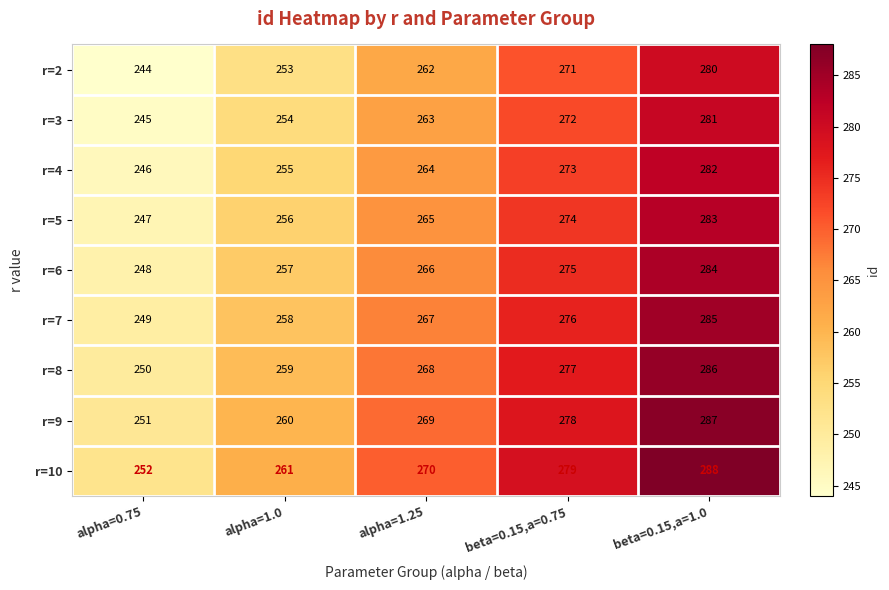

Which label corresponds to the smallest value in the chart?

alpha=0.75